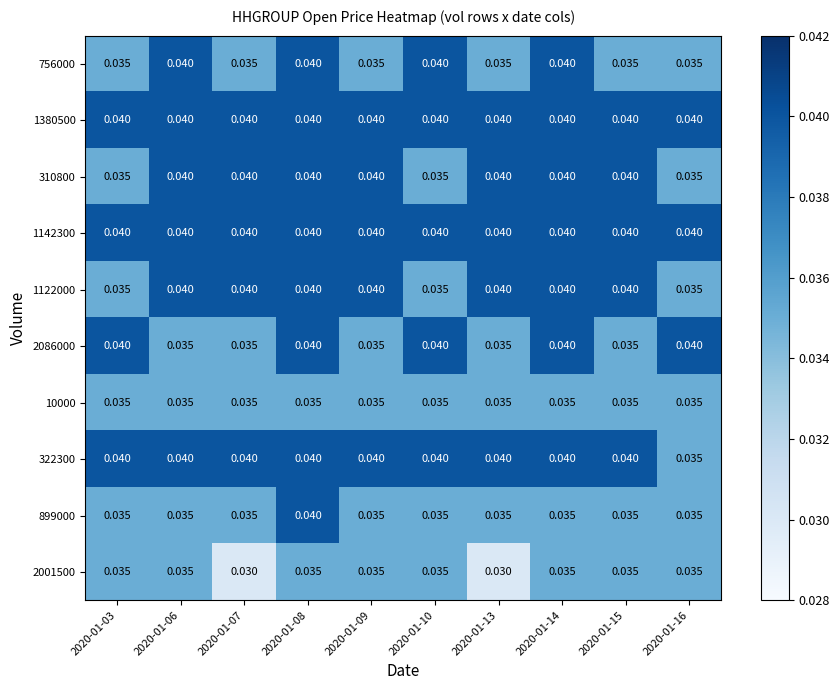

Is the value of 2086000 at 2020-01-03 greater than the value of 10000 at 2020-01-08?

Yes